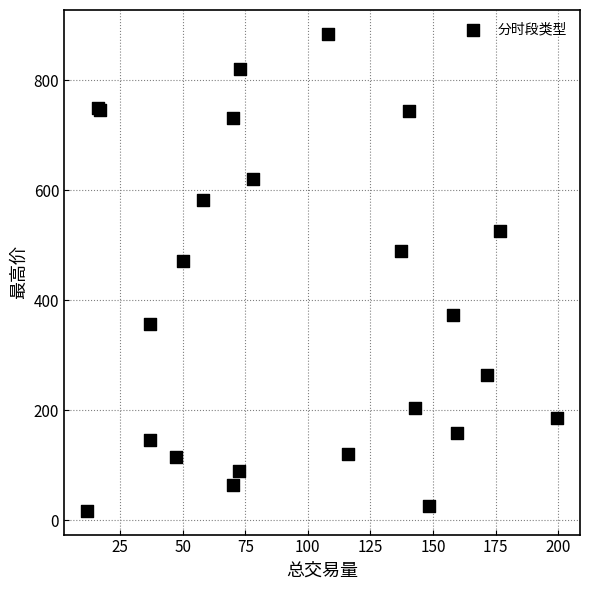

What Y value in the scatter plot is closest to 450?

470.9